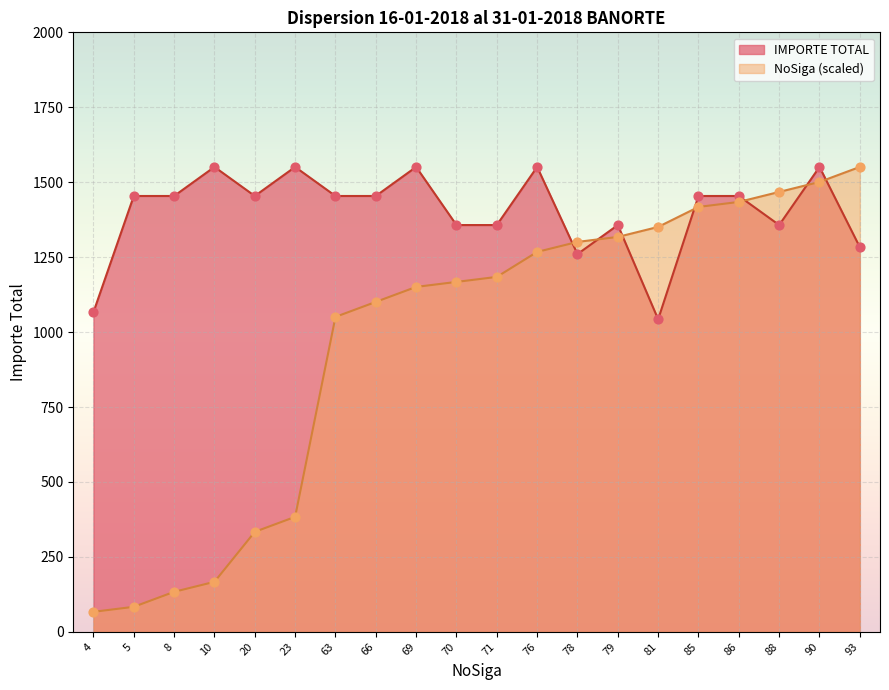

At which category is the sum across all series the highest?

90